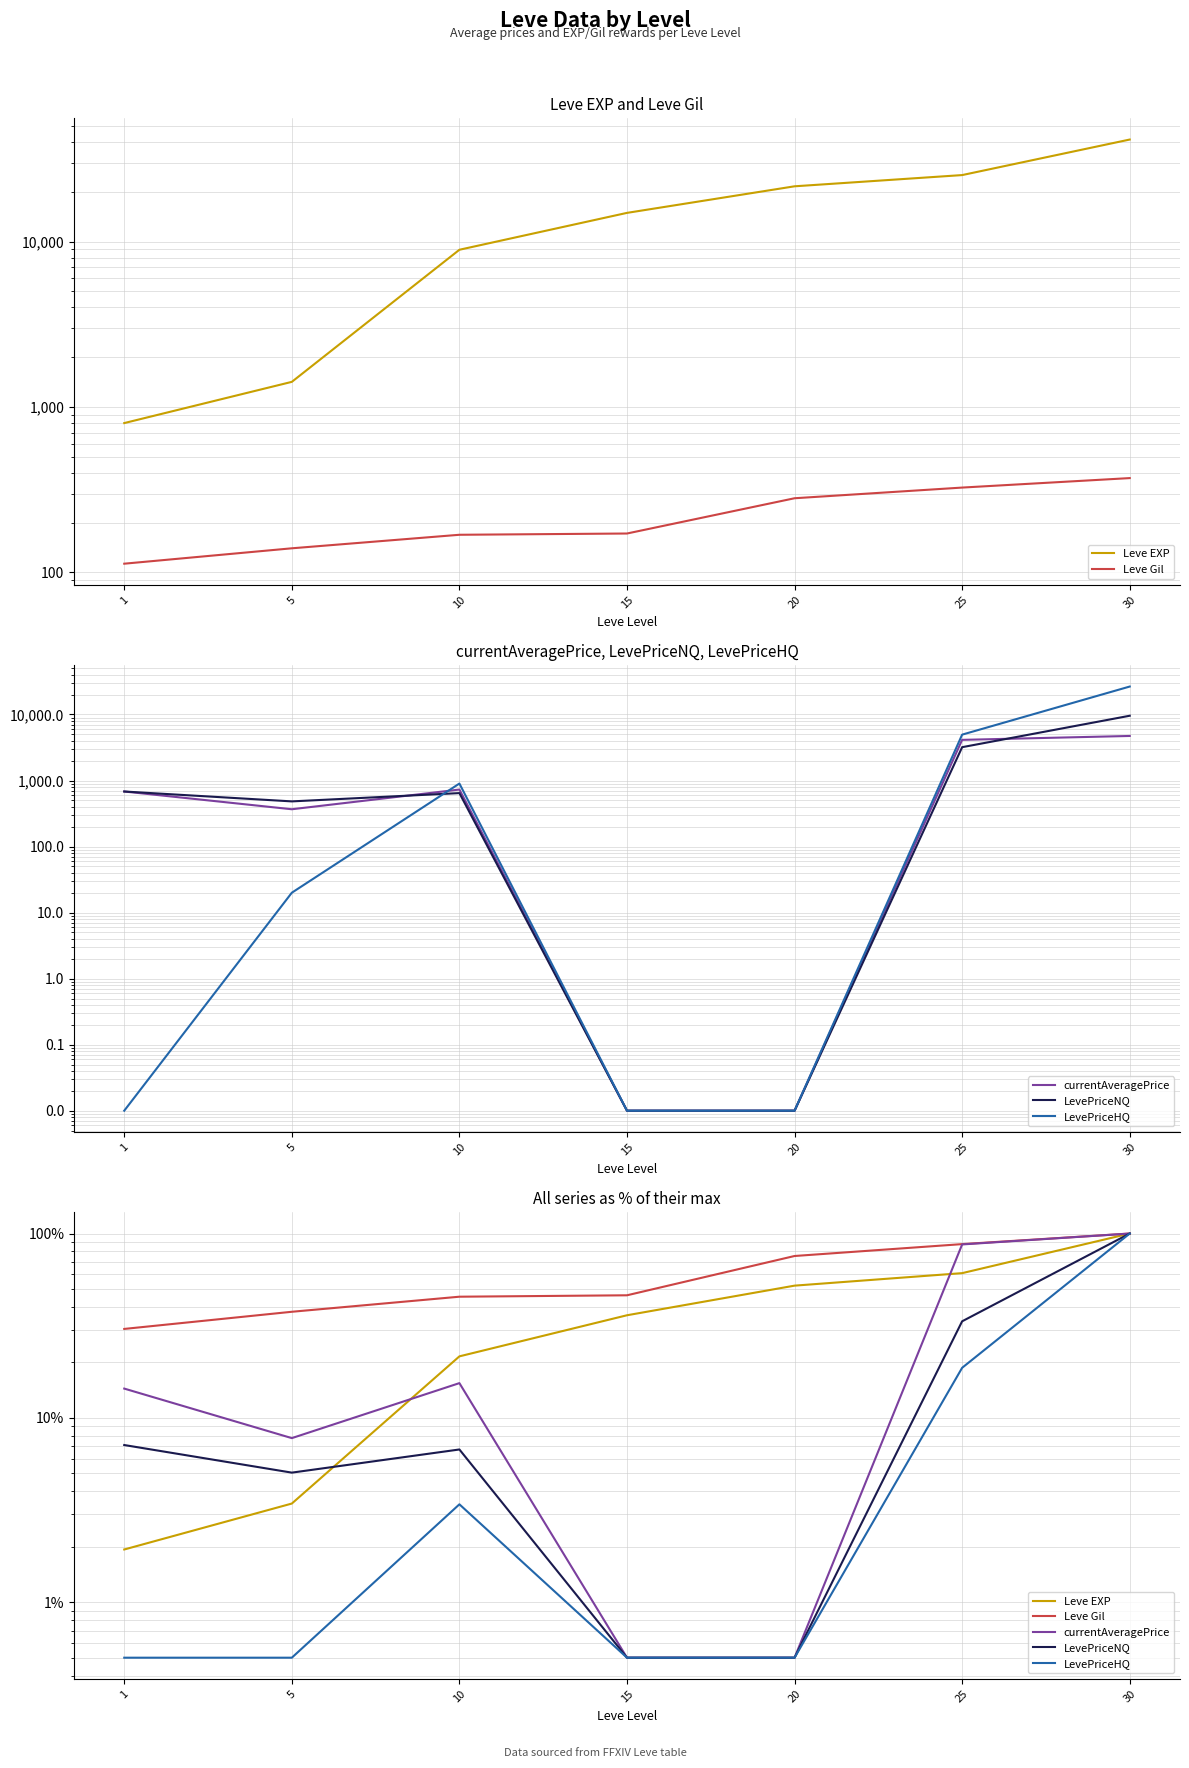

At which label does currentAveragePrice reach its peak?

30